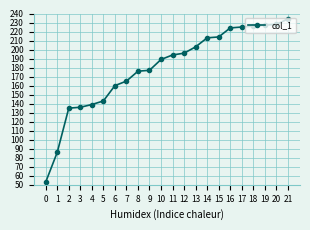

Reading left to right, transcribe all the data shown in this chart.

53	86	135	136	139	143	160	165	176	177	189	194	196	203	213	214	224	225	226	227	228	234